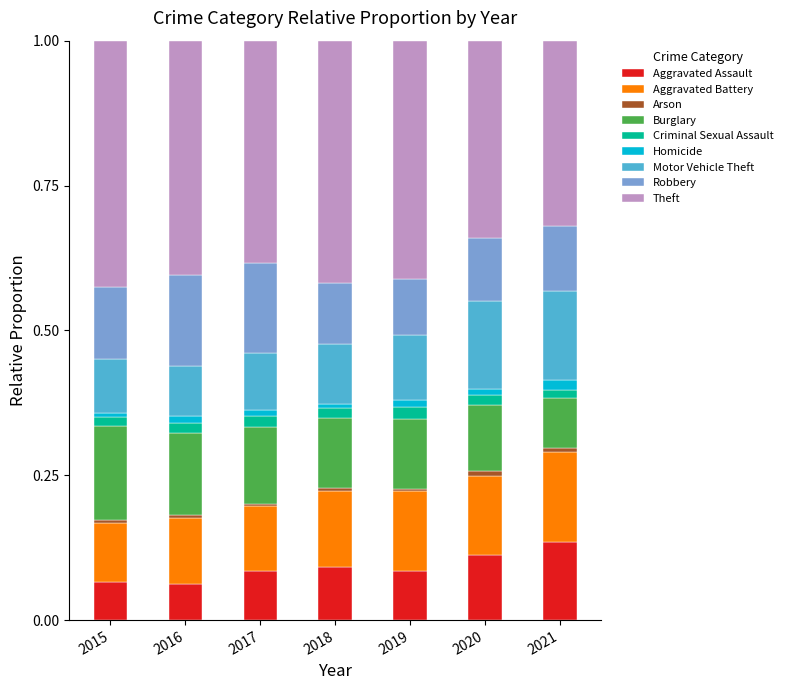

Is it true that Aggravated Assault equals 0.2 at 2021?

False